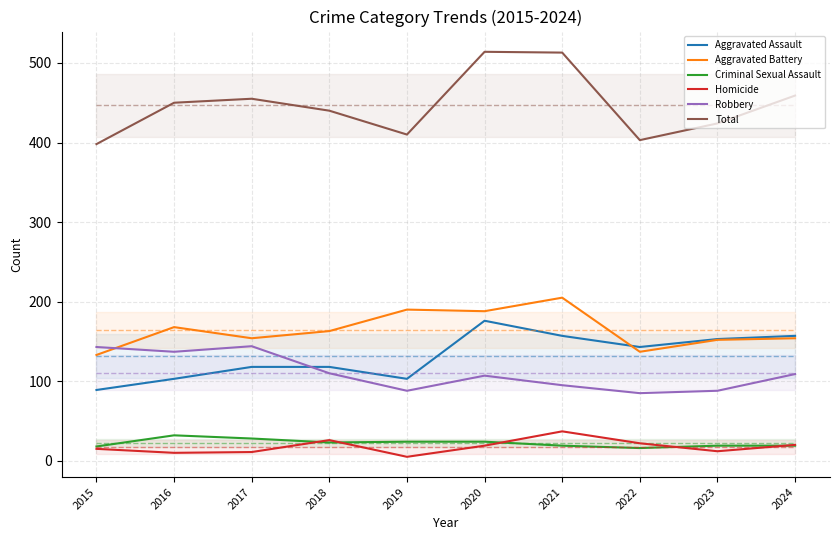

At which label does Total reach its peak?

2020